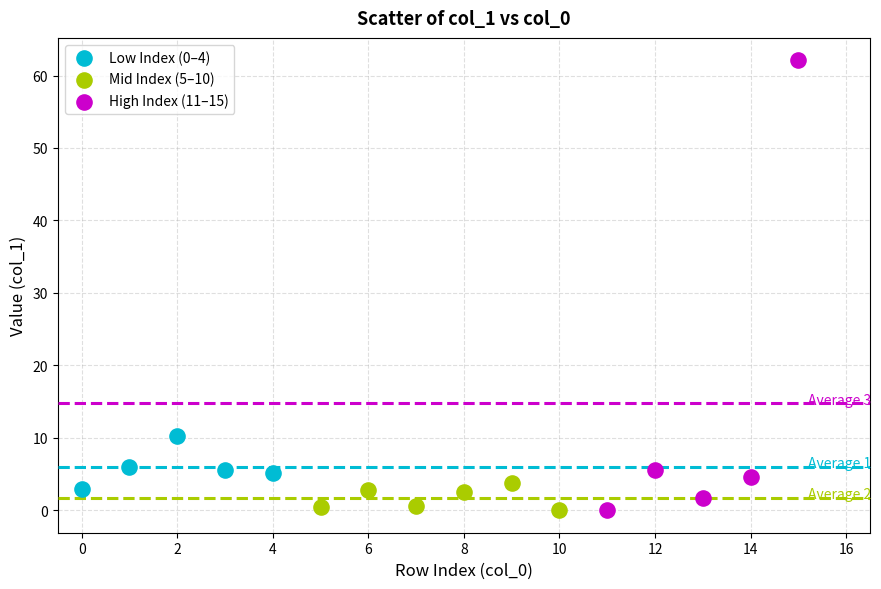

Which series contains the highest Y value?

High Index (11–15)